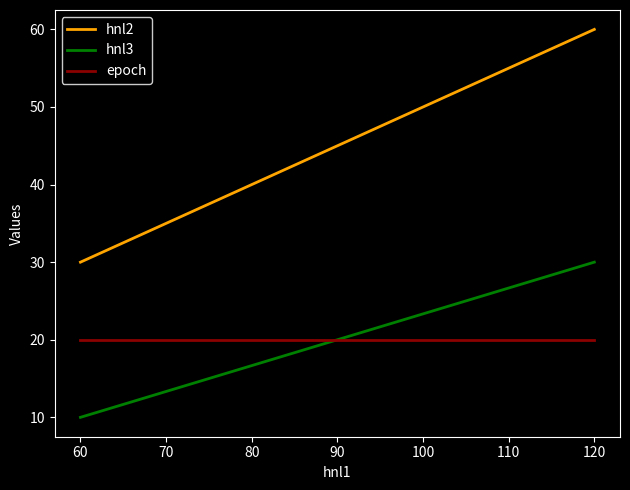

Count the hnl2 values in the range 30 to 60.

4